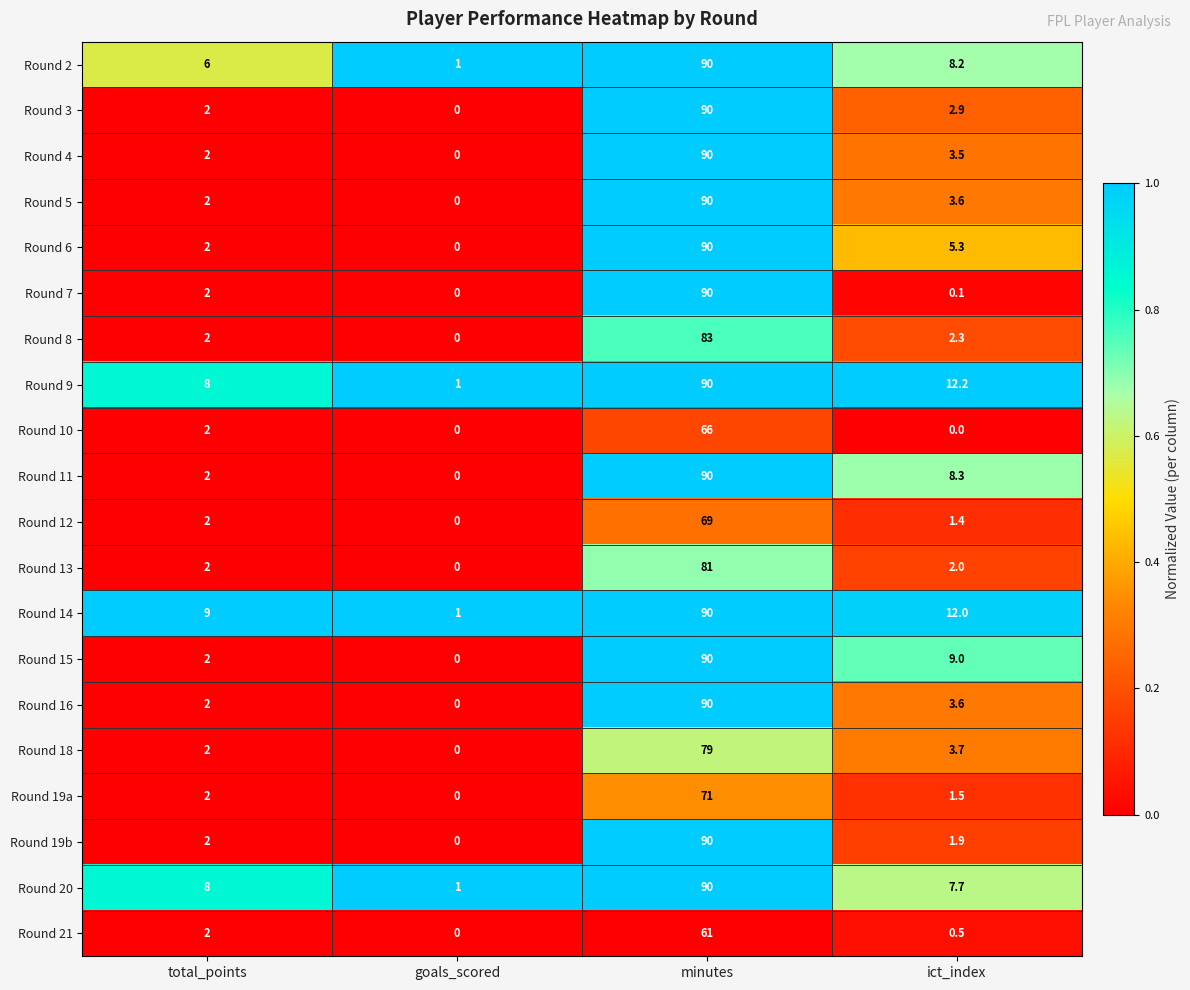

Is it true that Round 12 equals 69.0 at minutes?

True